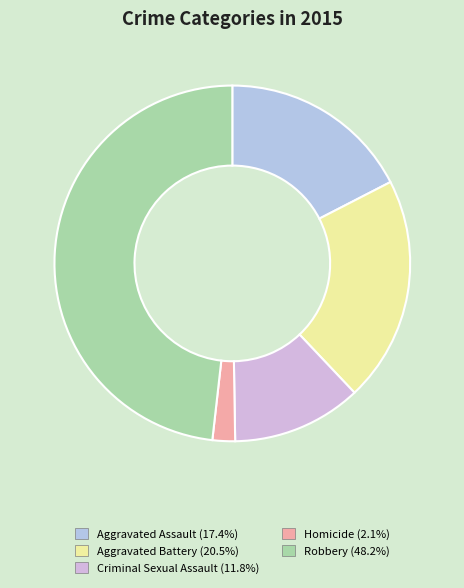

What is the largest slice in the pie chart?

Robbery